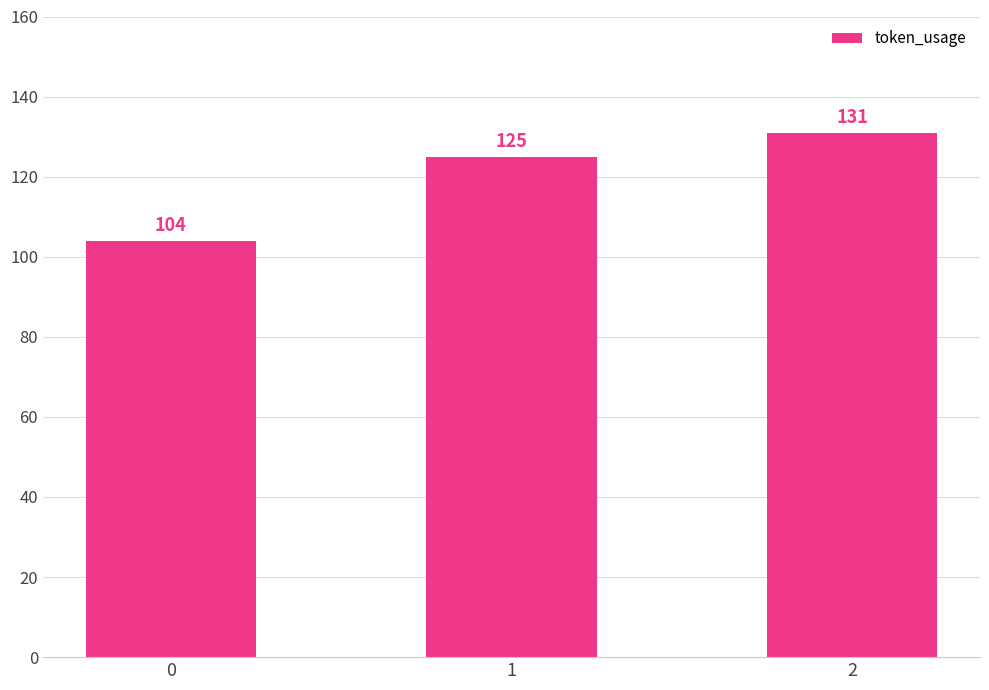

Between 2 and 0, which is larger?

2